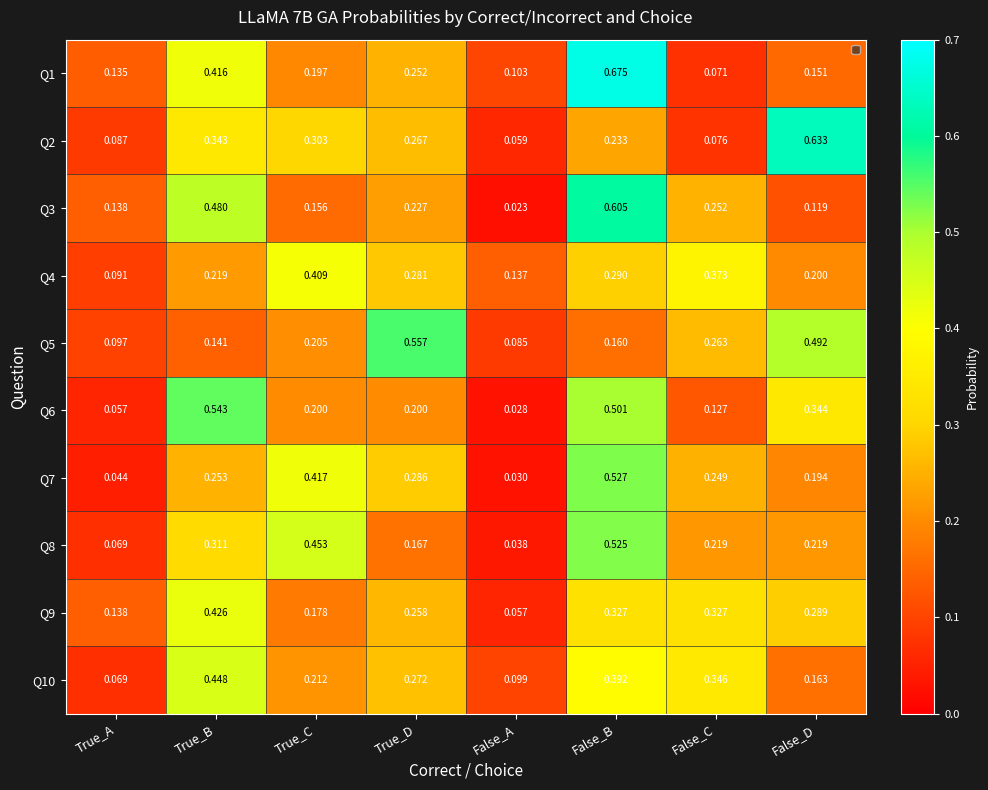

At which label does Q1 reach its minimum?

False_C